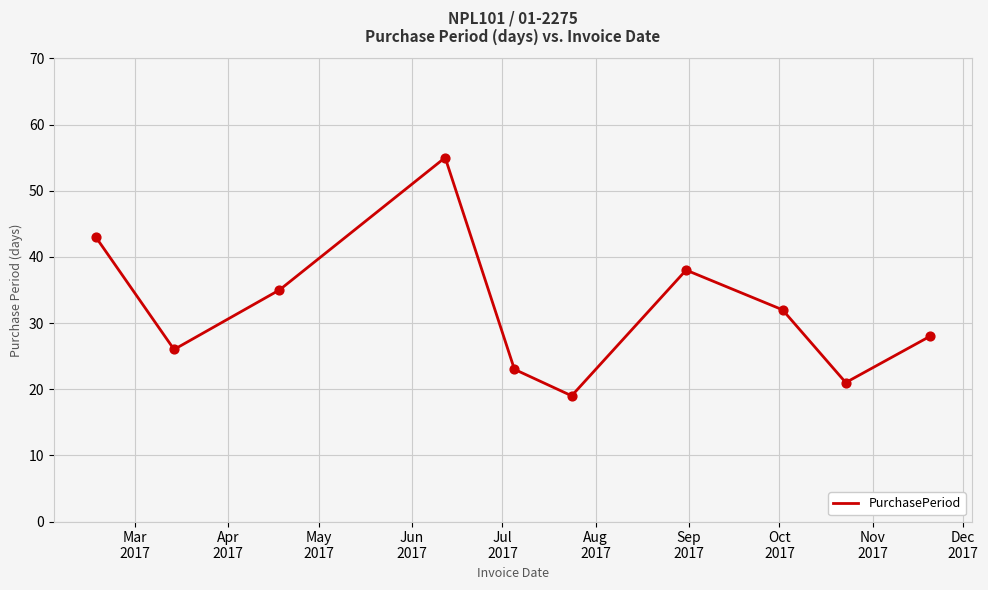

What is the greatest value displayed?

55